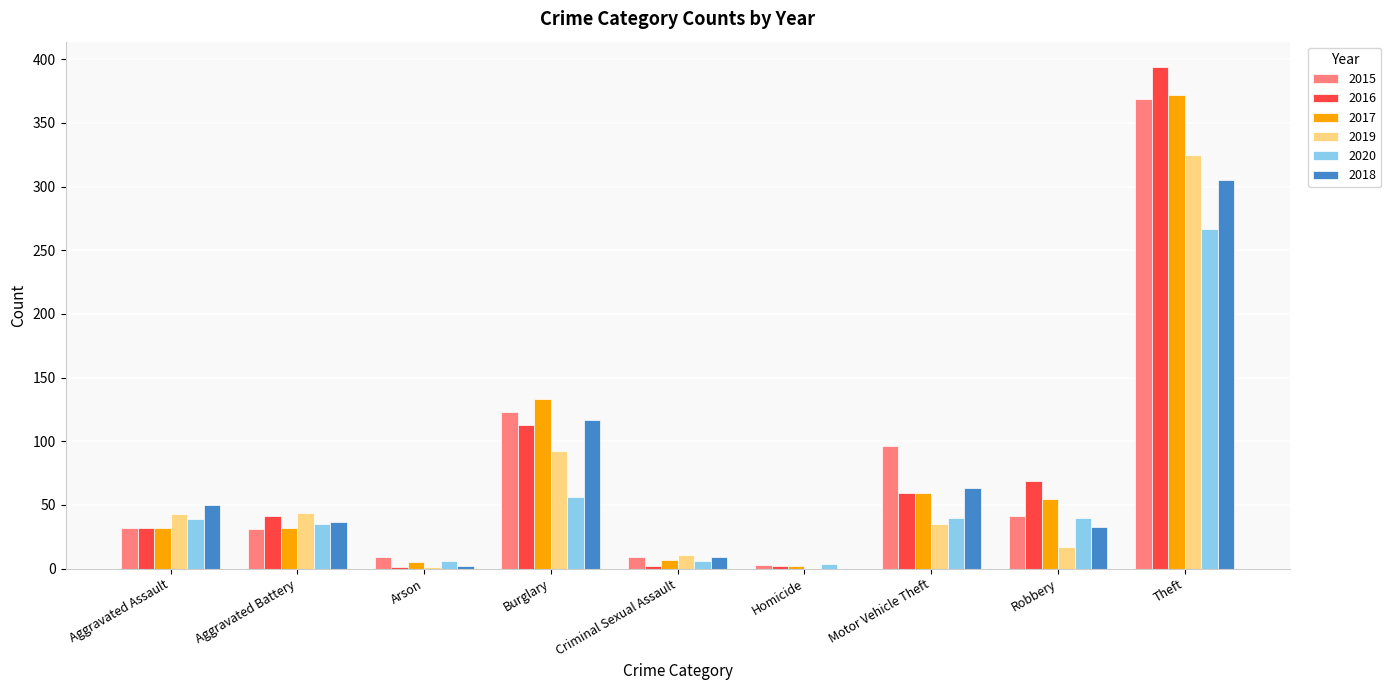

The value of 2018 at Arson is 2. True or false?

True